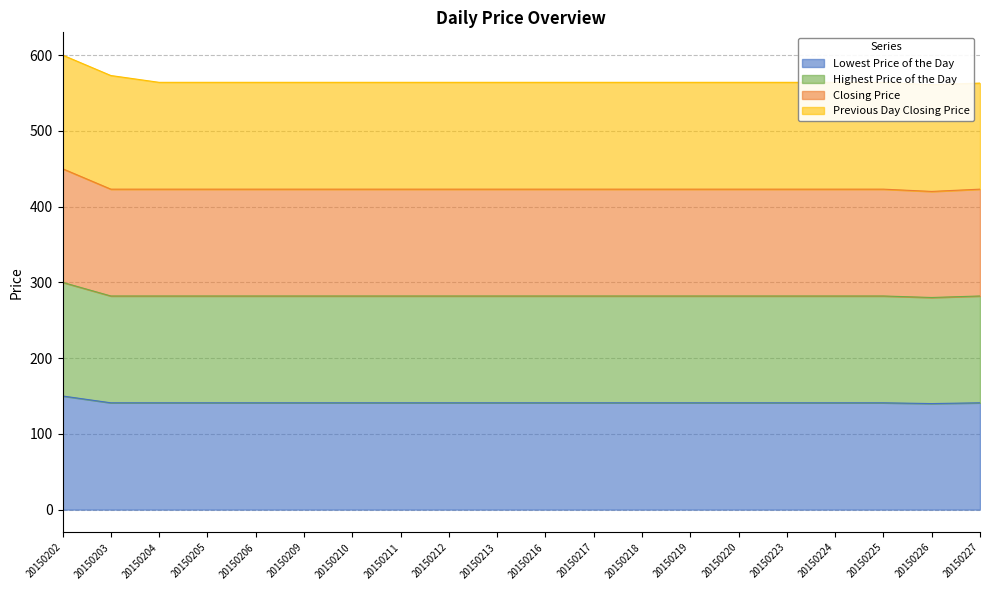

At how many categories does at least one series exceed 400?

20